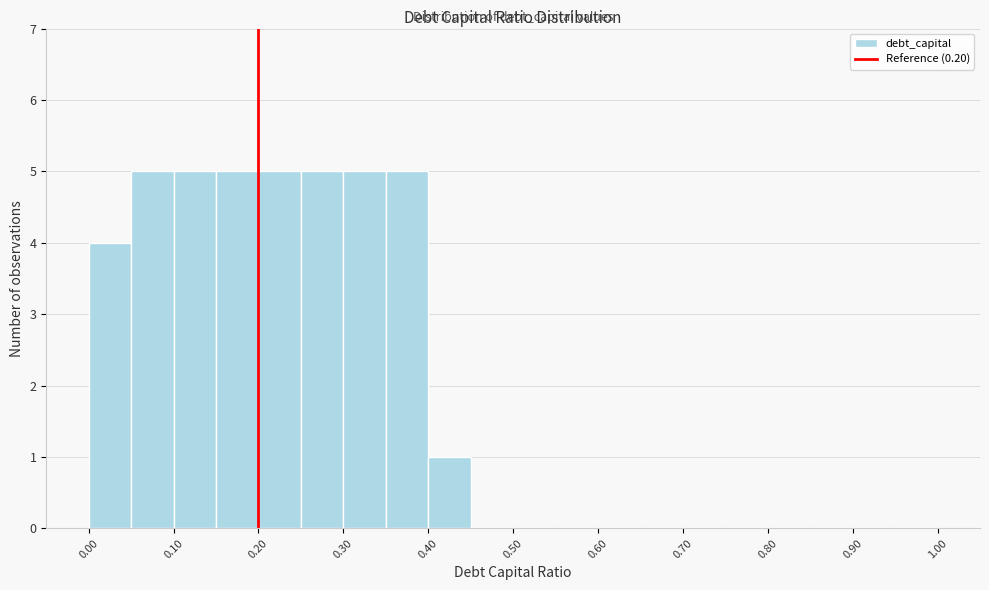

Reading left to right, list every bar in this chart as the range it spans on the x-axis followed by its height. The values are not printed on the chart, so give them approximately, as read against the axis.

0.00 to 0.05: 4
0.05 to 0.10: 5
0.10 to 0.15: 5
0.15 to 0.20: 5
0.20 to 0.25: 5
0.25 to 0.30: 5
0.30 to 0.35: 5
0.35 to 0.40: 5
0.40 to 0.45: 1
0.45 to 0.50: 0
0.50 to 0.55: 0
0.55 to 0.60: 0
0.60 to 0.65: 0
0.65 to 0.70: 0
0.70 to 0.75: 0
0.75 to 0.80: 0
0.80 to 0.85: 0
0.85 to 0.90: 0
0.90 to 0.95: 0
0.95 to 1.00: 0